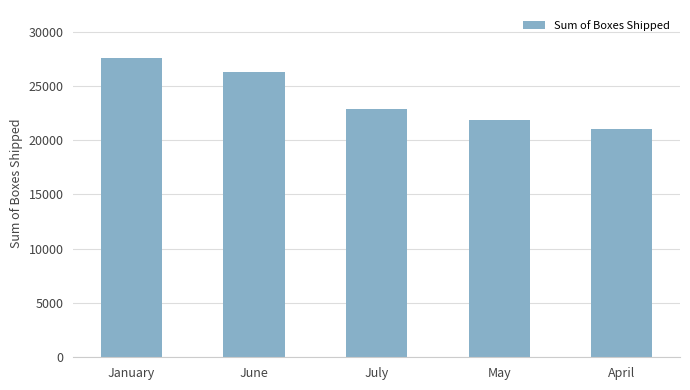

What is the value of the 1st bar from the left?

27535